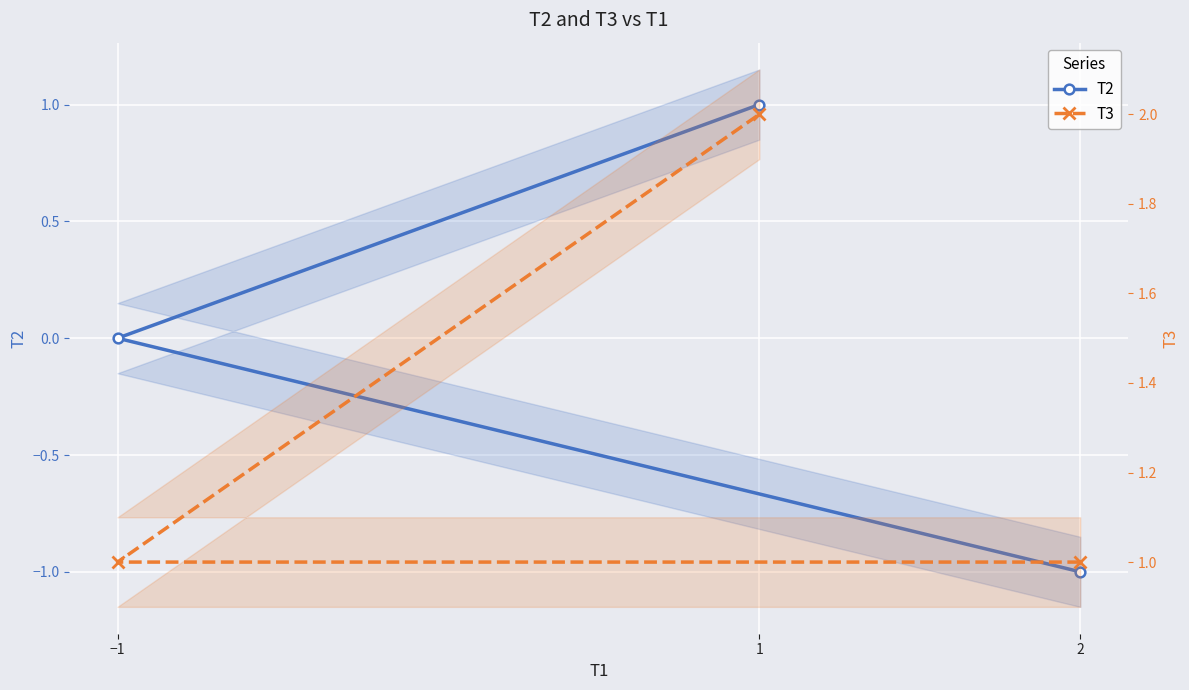

The T3 series shows 2 at 1. True or false?

True